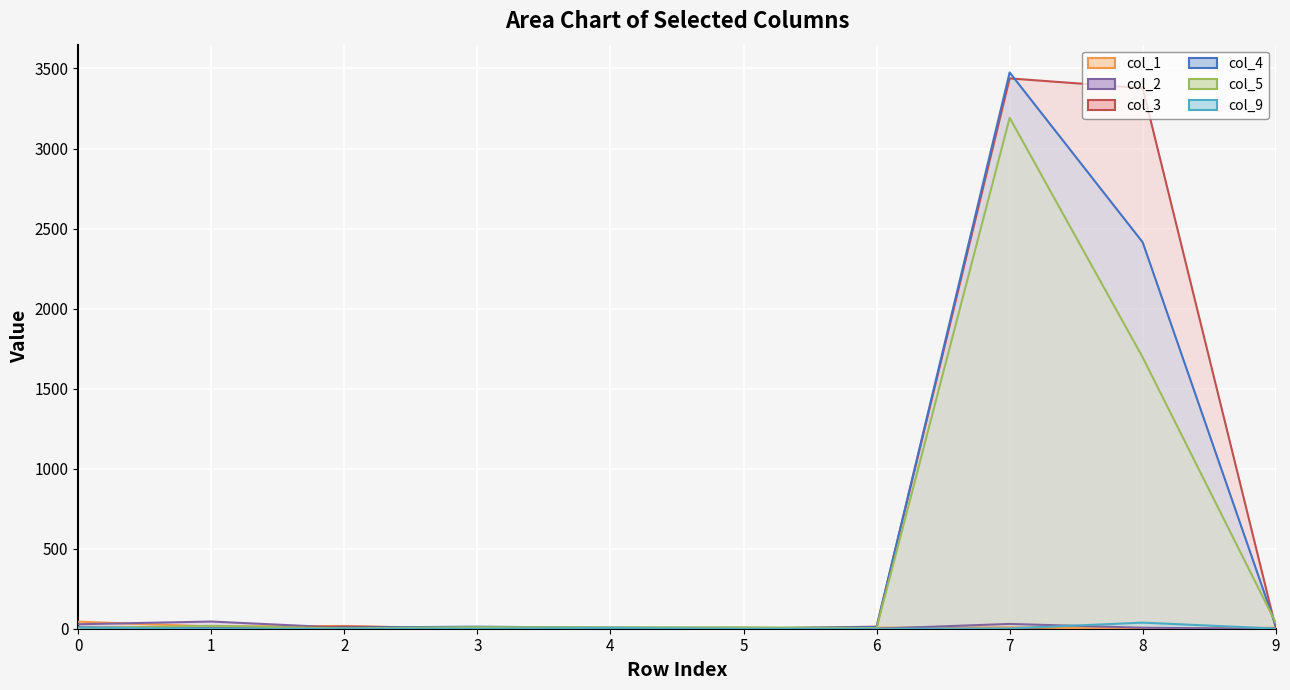

True or false: col_2 has more than 1 points higher than both neighbors.

True